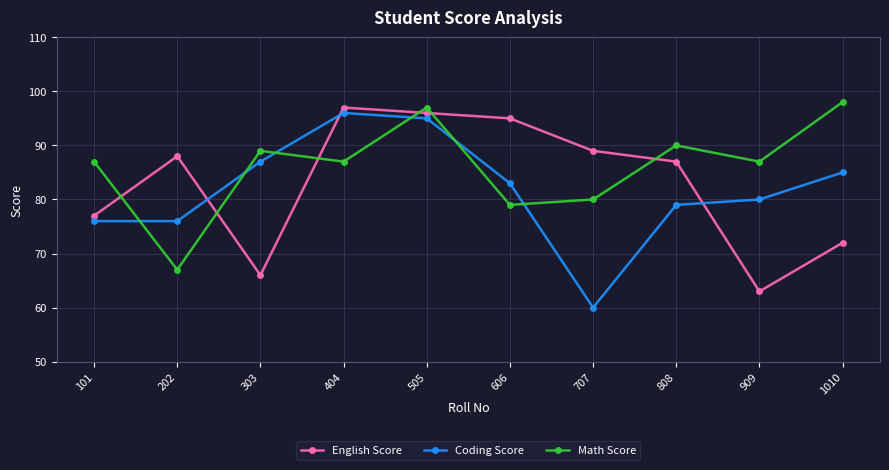

Which series has the largest range (max minus min)?

Coding Score